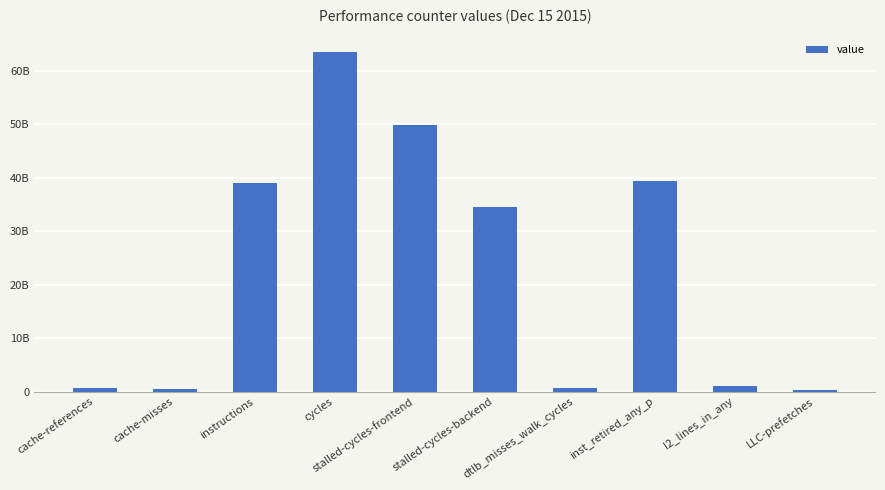

Reading right to left, list all the values displayed in this chart.

376418658	1026217712	39286465970	594317534	34573613099	49867489501	63392025820	39063298986	445684537	629606602